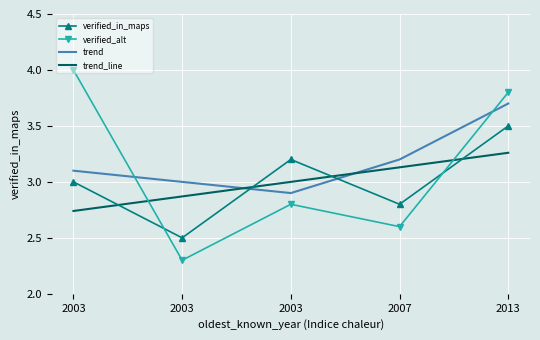

Rank the series by their maximum value, from lowest to highest.

trend_line, verified_in_maps, trend, verified_alt